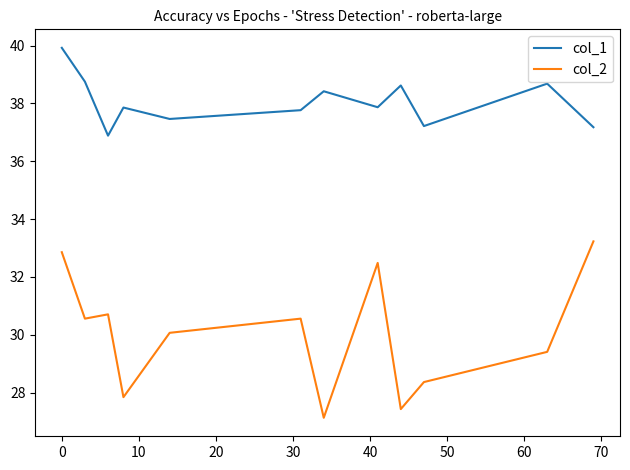

How many interior local valleys does the col_1 series have?

4